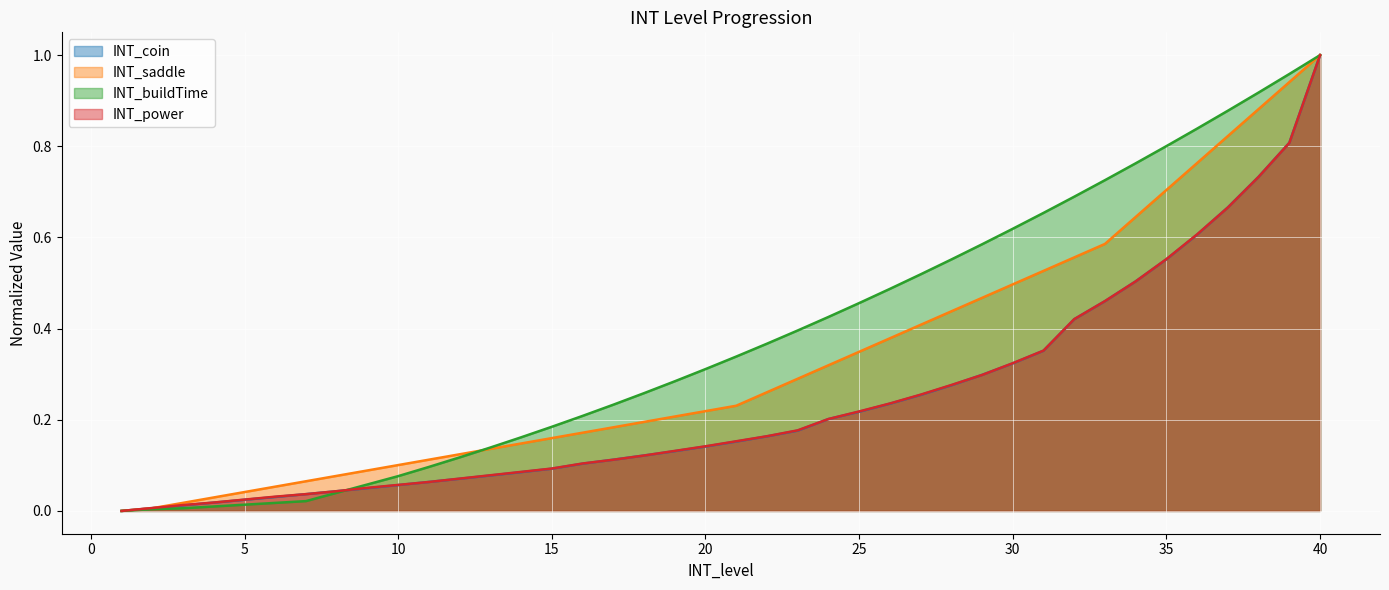

What is the average value of the INT_buildTime series?

0.4